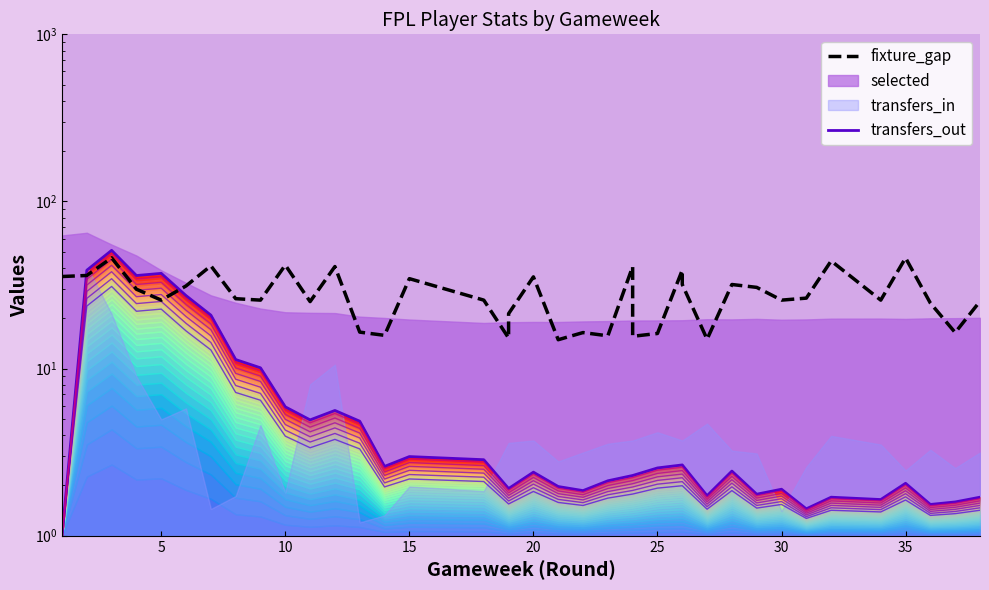

How many data points in transfers_out are less than 2?

14